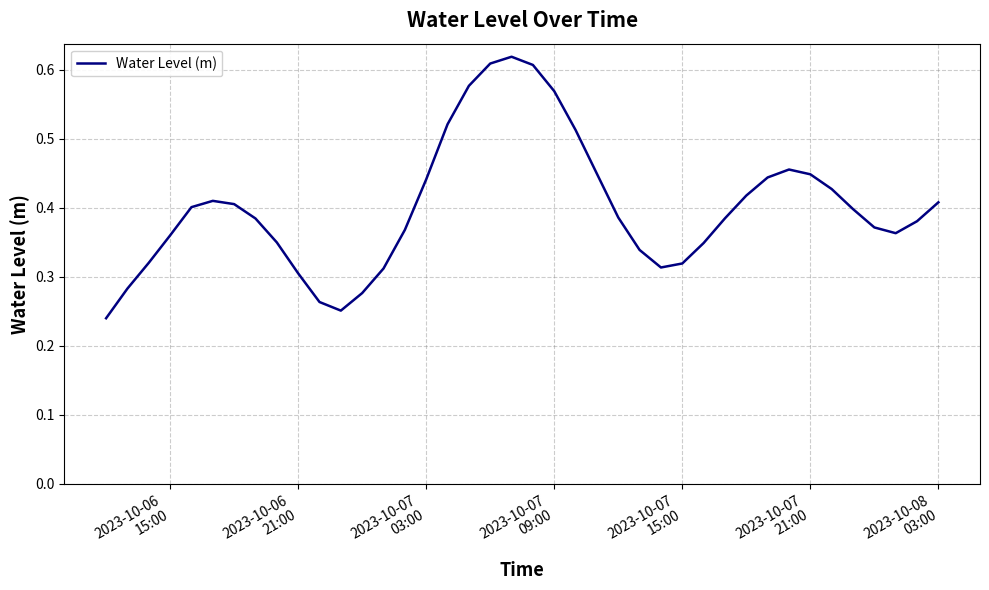

True or false: there are more than 1 points higher than both neighbors.

True